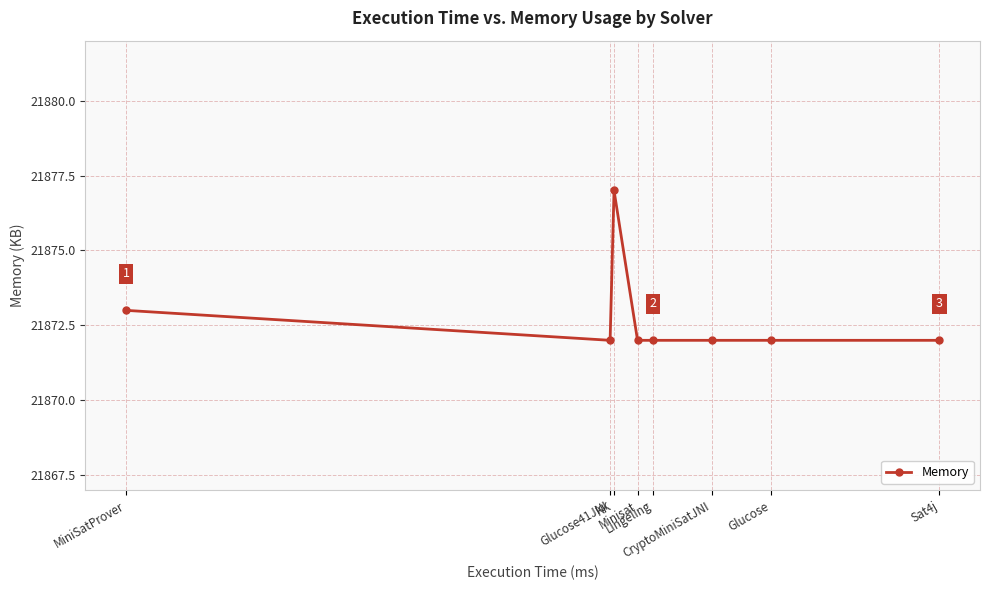

Is this an area chart (filled region under the line)?

No